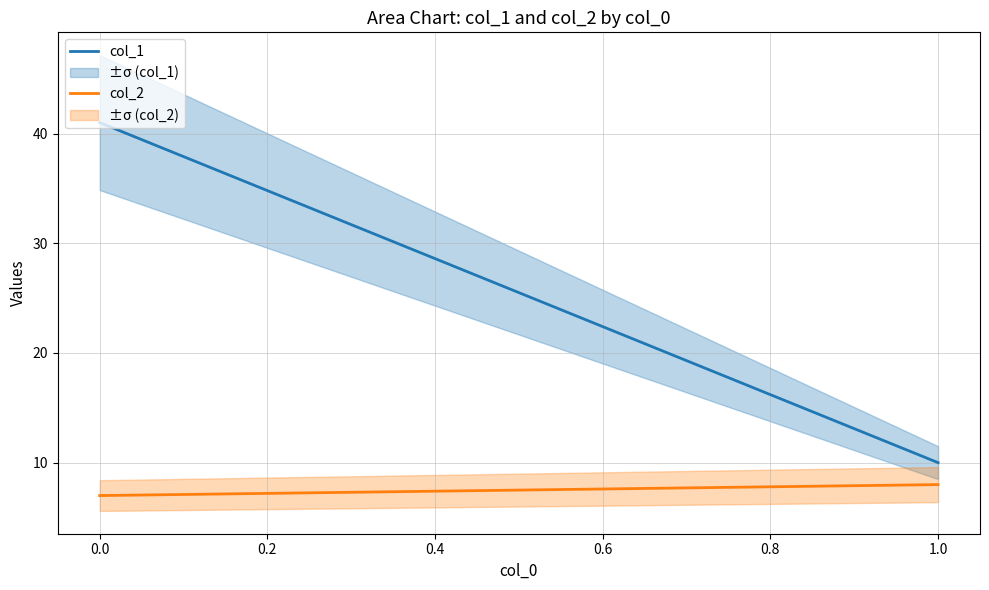

How many values in the col_1 series are below 41?

1